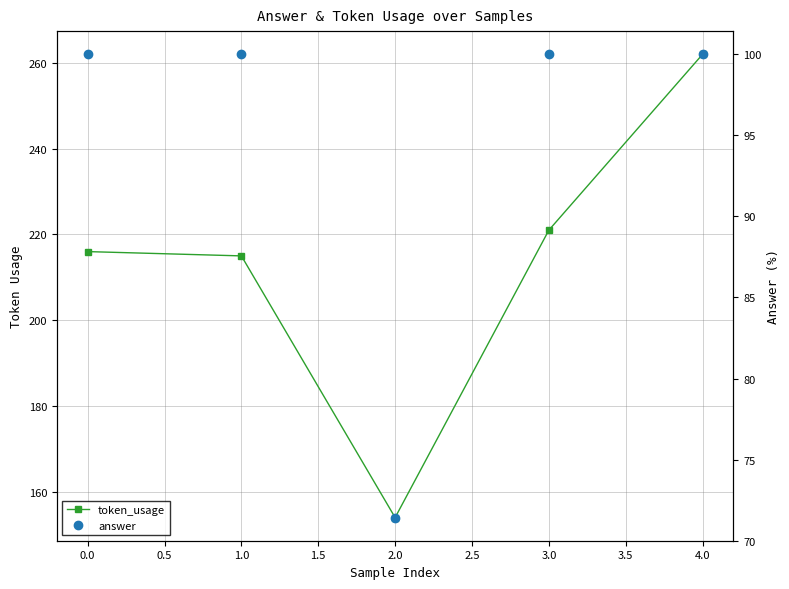

Is it true that token_usage equals 202.0 at 2.0?

False